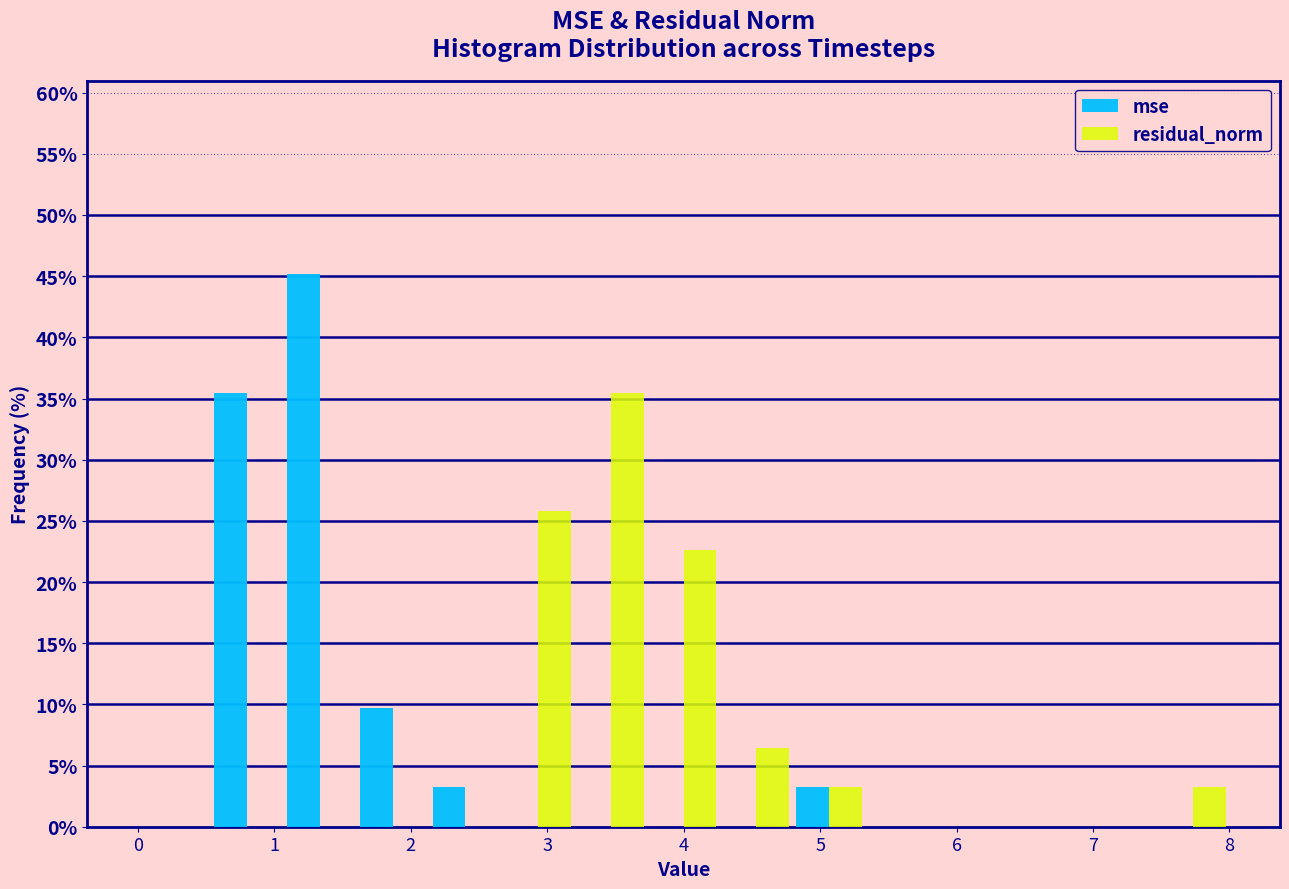

Reading left to right, list every range on the x-axis with the height of the bar of each series over it. Neither the bar edges nor the heights are printed on the chart, so give them approximately, as read against the axes.

0.0 to 0.5: mse=0	residual_norm=0
0.5 to 1.1: mse=35.5	residual_norm=0
1.1 to 1.6: mse=45.0	residual_norm=0
1.6 to 2.1: mse=9.5	residual_norm=0
2.1 to 2.7: mse=3.0	residual_norm=0
2.7 to 3.2: mse=0	residual_norm=26.0
3.2 to 3.7: mse=0	residual_norm=35.5
3.7 to 4.3: mse=0	residual_norm=22.5
4.3 to 4.8: mse=0	residual_norm=6.5
4.8 to 5.3: mse=3.0	residual_norm=3.0
5.3 to 5.9: mse=0	residual_norm=0
5.9 to 6.4: mse=0	residual_norm=0
6.4 to 6.9: mse=0	residual_norm=0
6.9 to 7.5: mse=0	residual_norm=0
7.5 to 8.0: mse=0	residual_norm=3.0